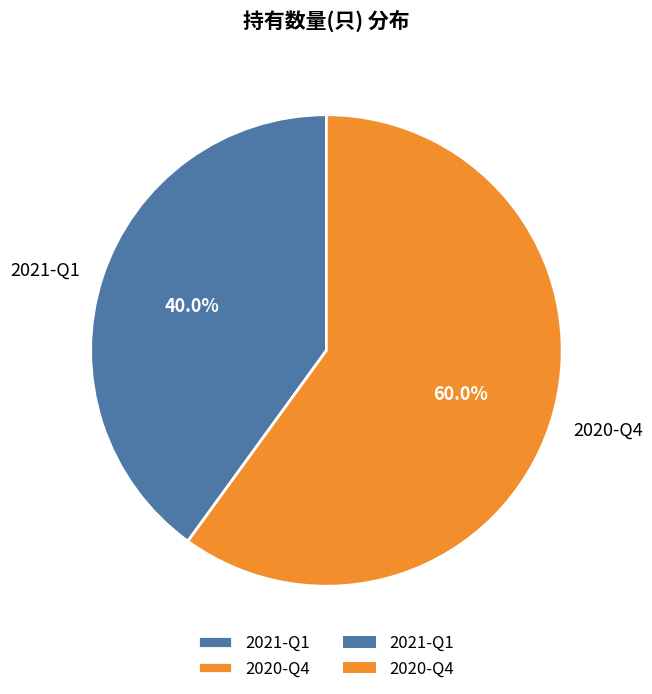

Which has a higher value, 2020-Q4 or 2021-Q1?

2020-Q4